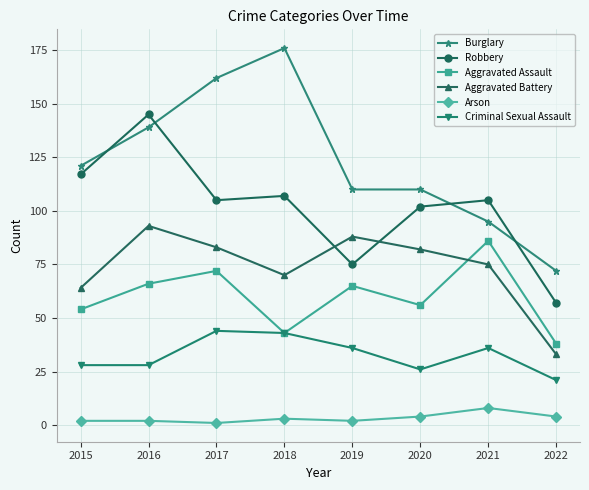

Reading left to right, what are all the values shown in this chart?

Burglary: 2015=121	2016=139	2017=162	2018=176	2019=110	2020=110	2021=95	2022=72
Robbery: 2015=117	2016=145	2017=105	2018=107	2019=75	2020=102	2021=105	2022=57
Aggravated Assault: 2015=54	2016=66	2017=72	2018=43	2019=65	2020=56	2021=86	2022=38
Aggravated Battery: 2015=64	2016=93	2017=83	2018=70	2019=88	2020=82	2021=75	2022=33
Arson: 2015=2	2016=2	2017=1	2018=3	2019=2	2020=4	2021=8	2022=4
Criminal Sexual Assault: 2015=28	2016=28	2017=44	2018=43	2019=36	2020=26	2021=36	2022=21